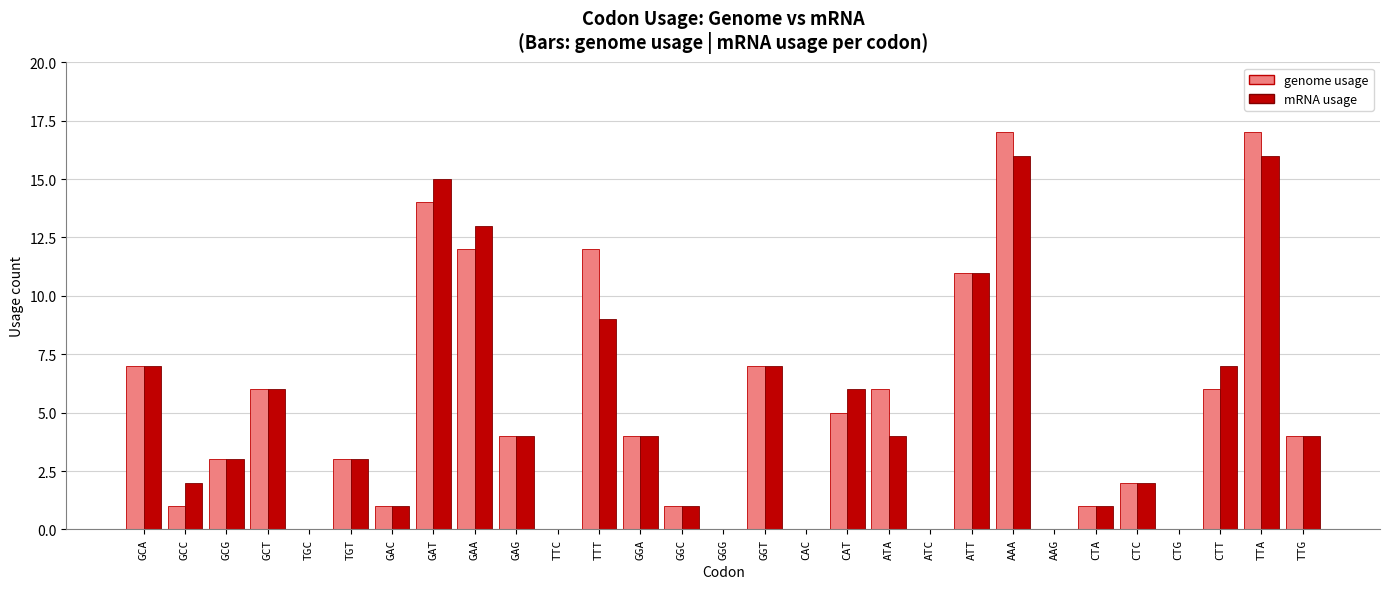

The genome usage series shows 12 at GCA. True or false?

False